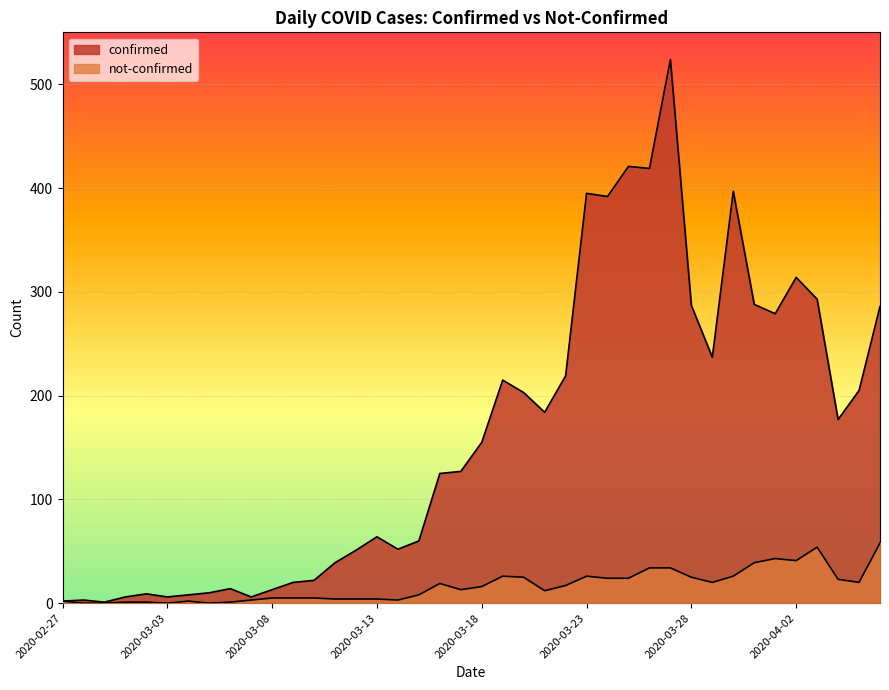

Between 2020-03-09 and 2020-03-17, which series saw the biggest shift?

confirmed